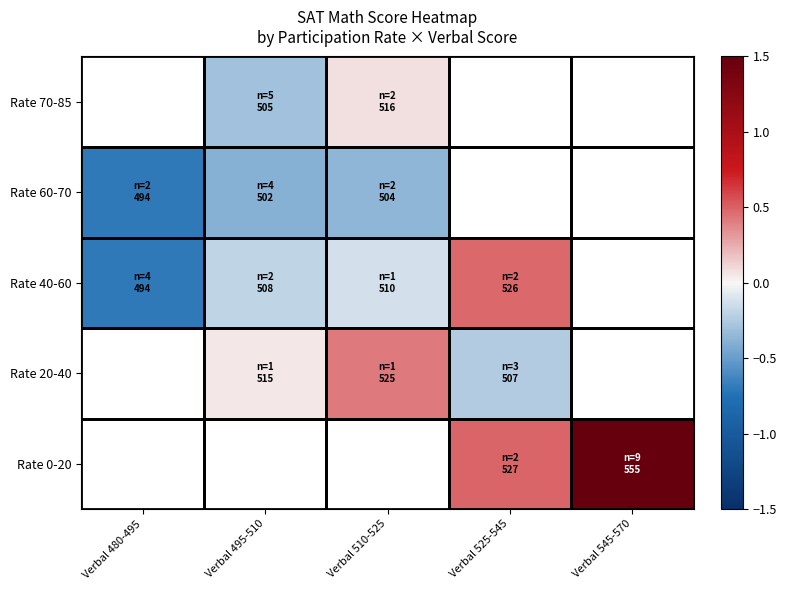

What is the difference between the second highest and minimum values in the Rate 20-40 series?

0.3